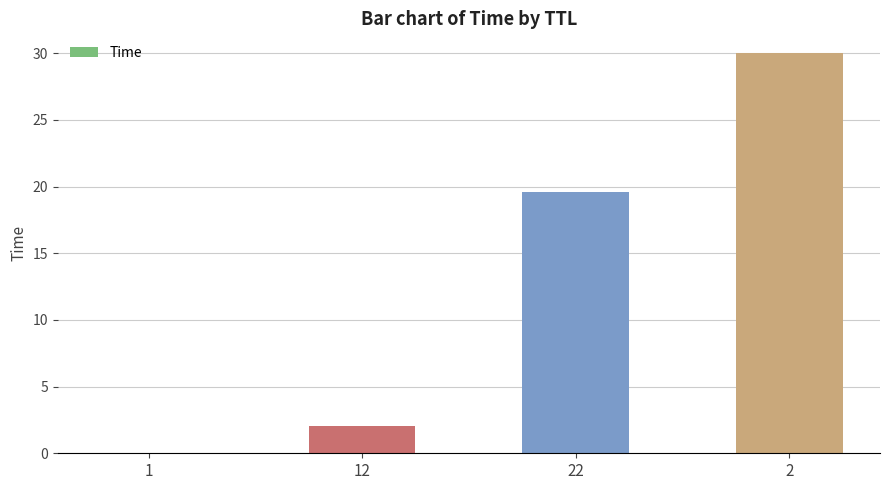

What is the sum of all values?

51.6